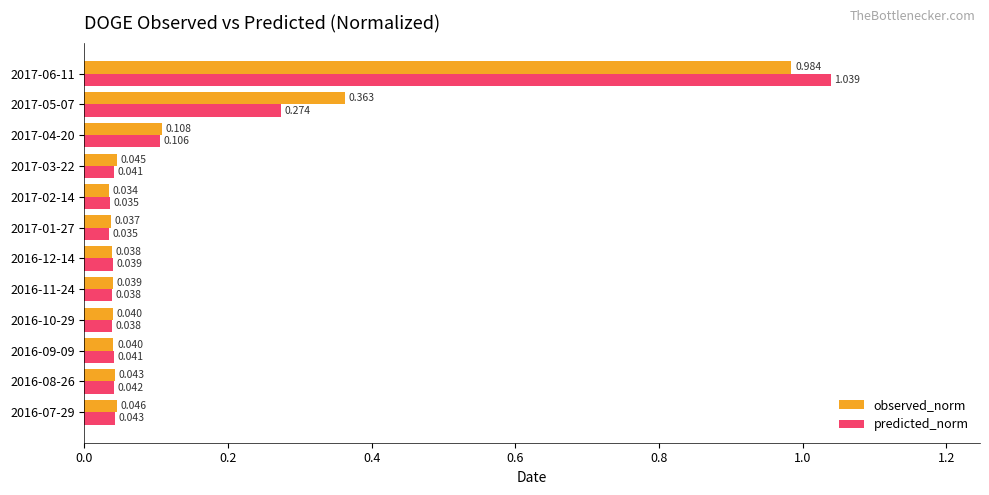

Which series has the widest spread of values?

predicted_norm